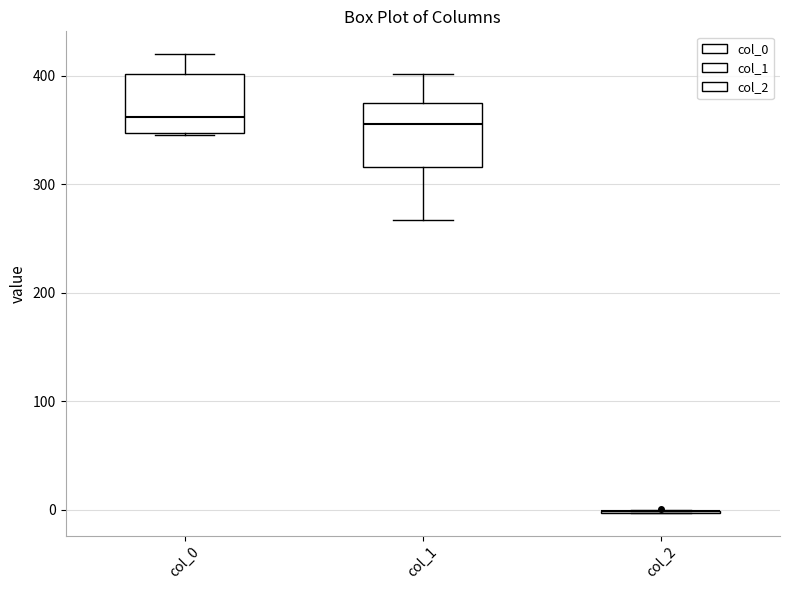

Where does the median line of the box for col_0 sit on the y-axis? The values are not printed on the chart, so give them approximately, as read against the axis.

360